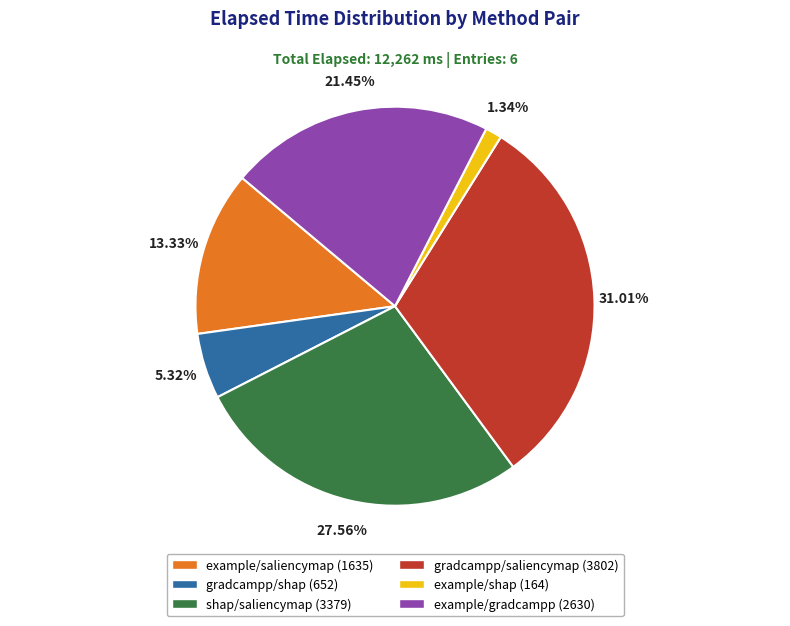

Combined, do example/saliencymap and gradcampp/shap account for over 50%?

No